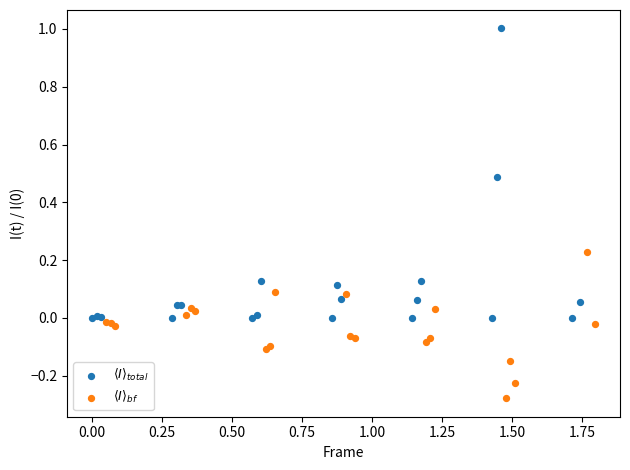

Which series contains the lowest Y value?

$\langle I \rangle_{bf}$